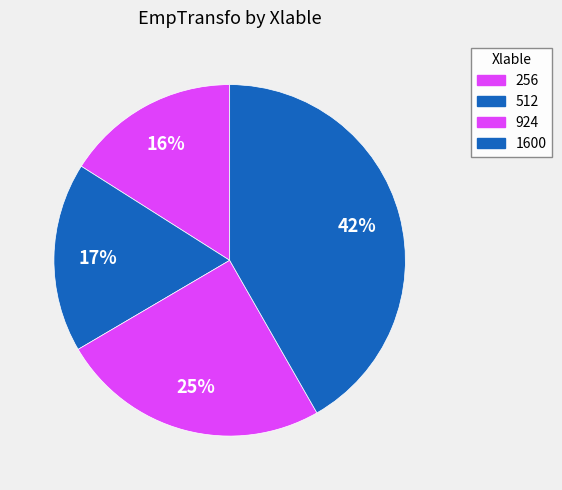

Count the number of slices in the pie.

4